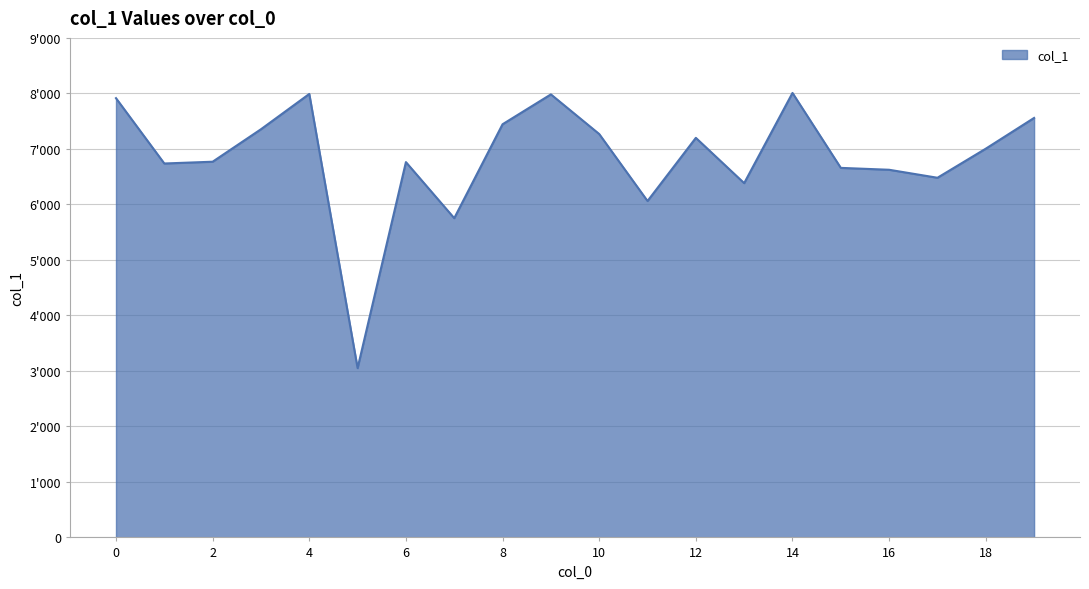

Does the chart display data point markers on the line(s)?

No